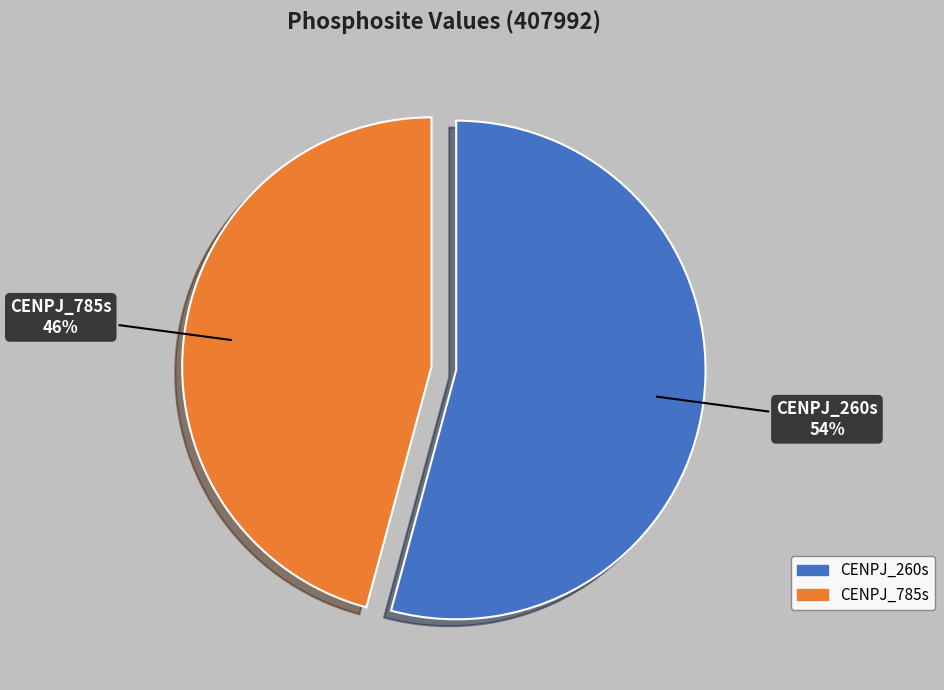

To the nearest percent, what is the difference between the CENPJ_785s and CENPJ_260s slice percentages?

8%